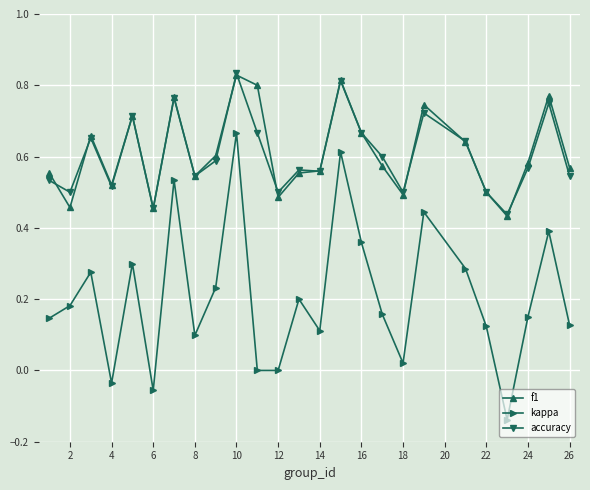

Which series has the largest range (max minus min)?

kappa